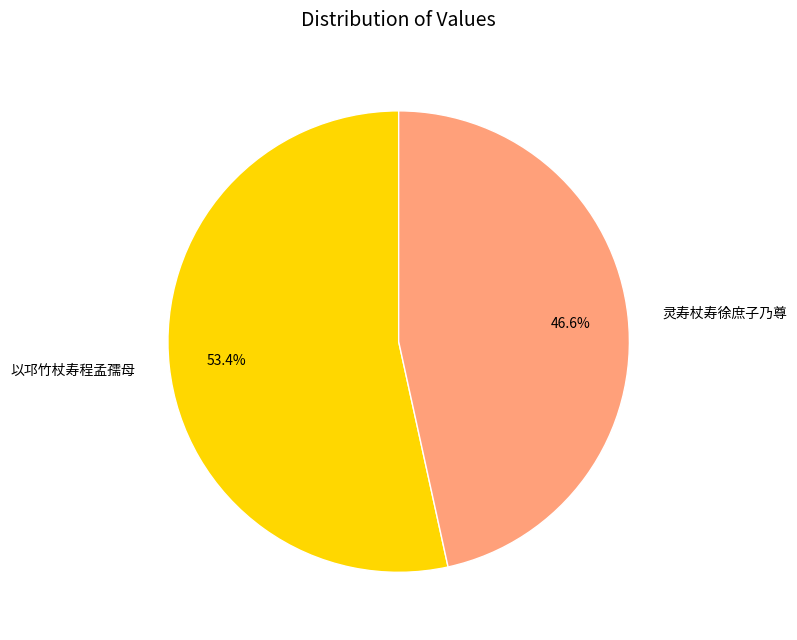

Which category has the smallest portion of the pie?

灵寿杖寿徐庶子乃尊